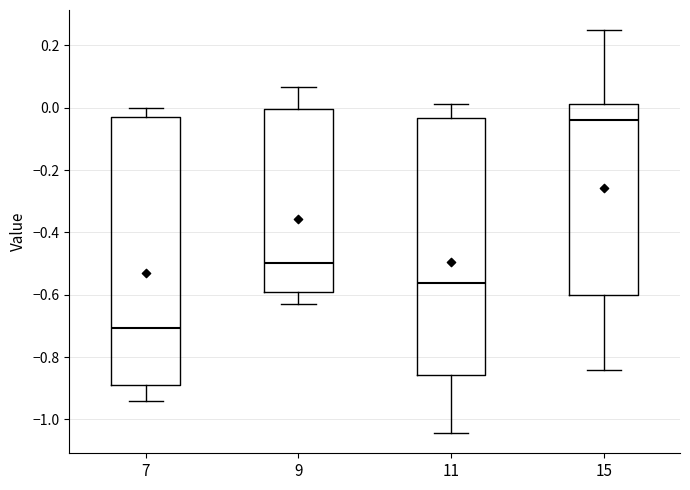

Which box has the lowest median line?

7